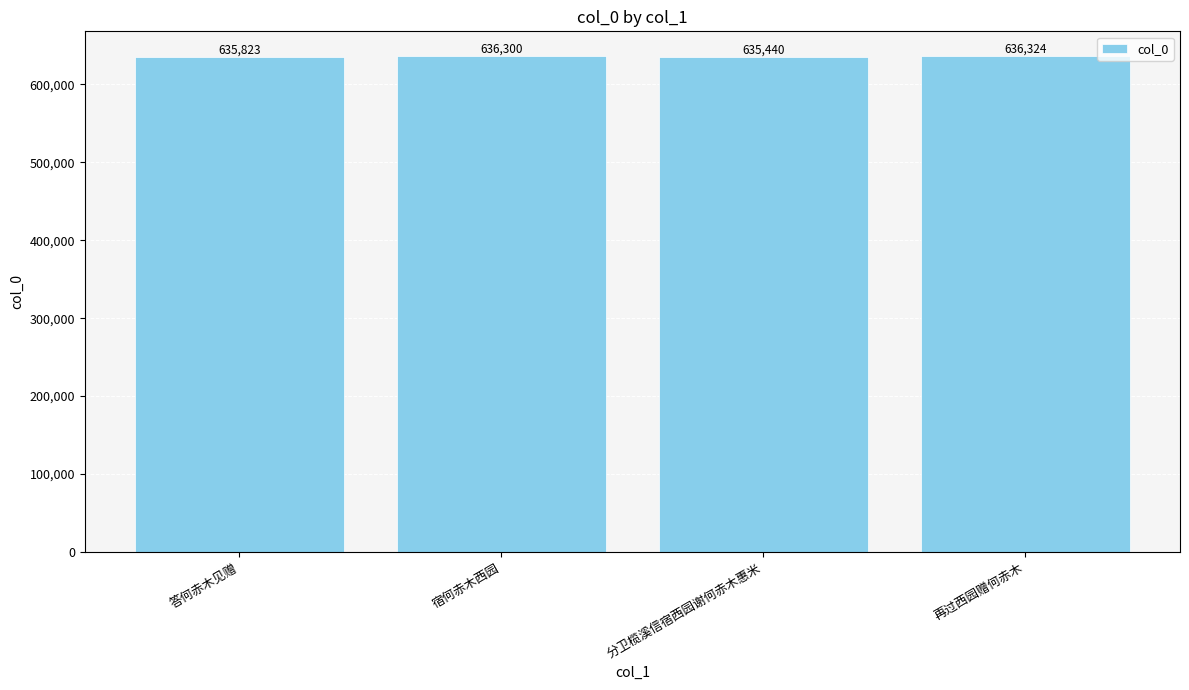

Reading left to right, what are all the values shown in this chart?

答何赤木见赠=635823	宿何赤木西园=636300	分卫榄溪信宿西园谢何赤木惠米=635440	再过西园赠何赤木=636324